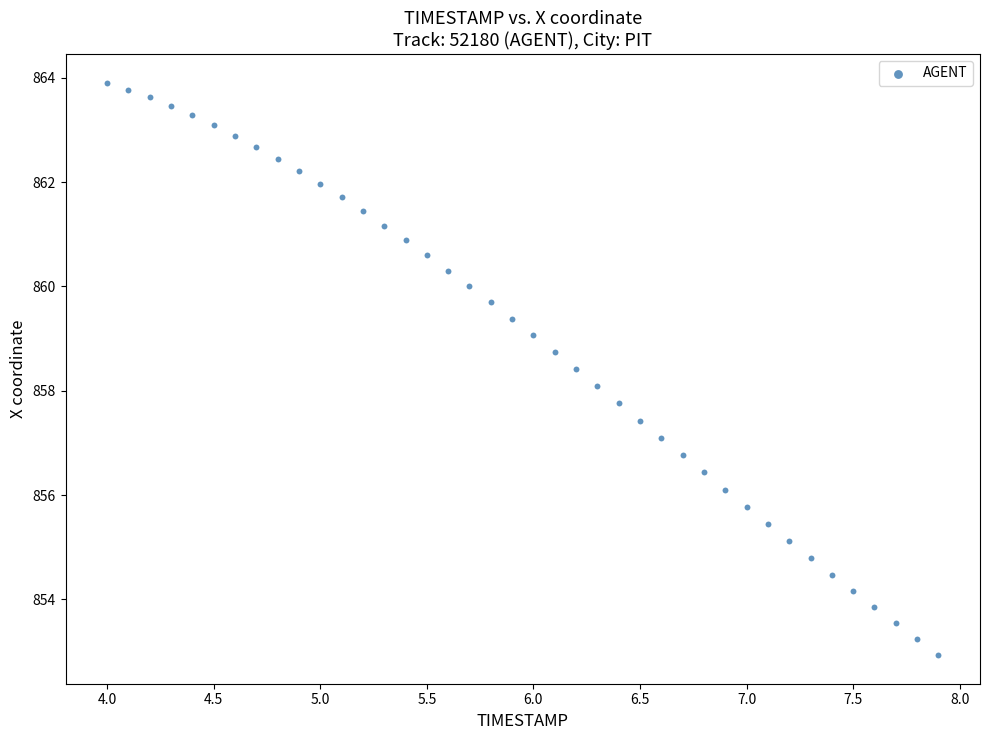

What is the range of Y values (max minus min)?

11.0